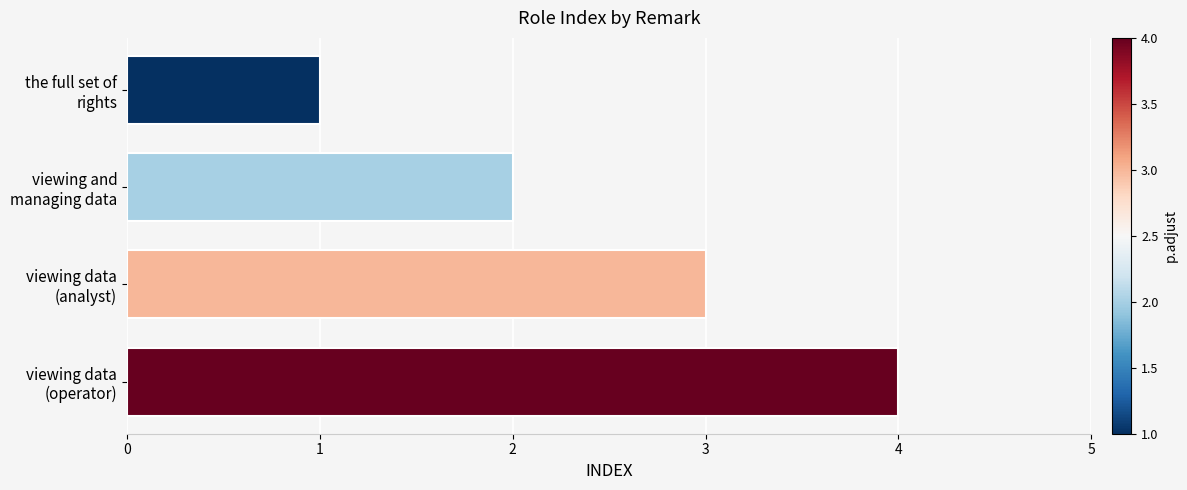

What is the maximum value shown in the chart?

4